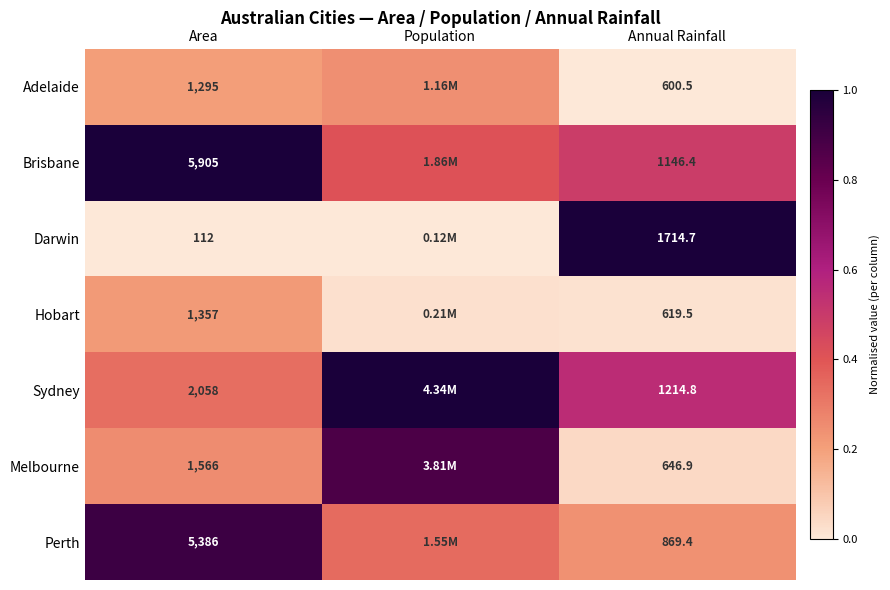

Rank the series at Area from lowest to highest value.

Darwin, Adelaide, Hobart, Melbourne, Sydney, Perth, Brisbane